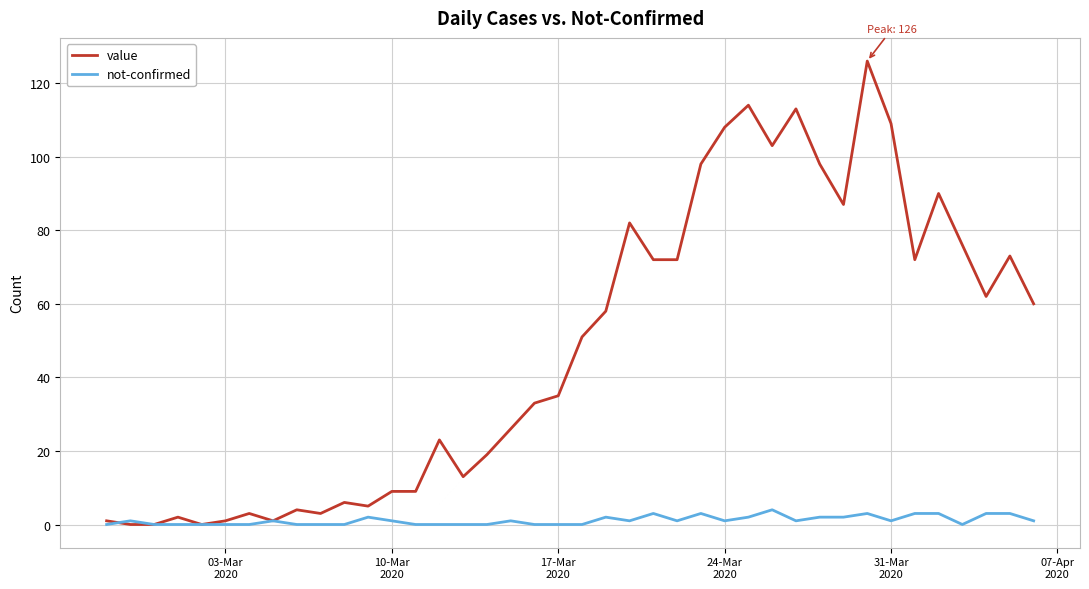

How many lines are shown in the chart?

2